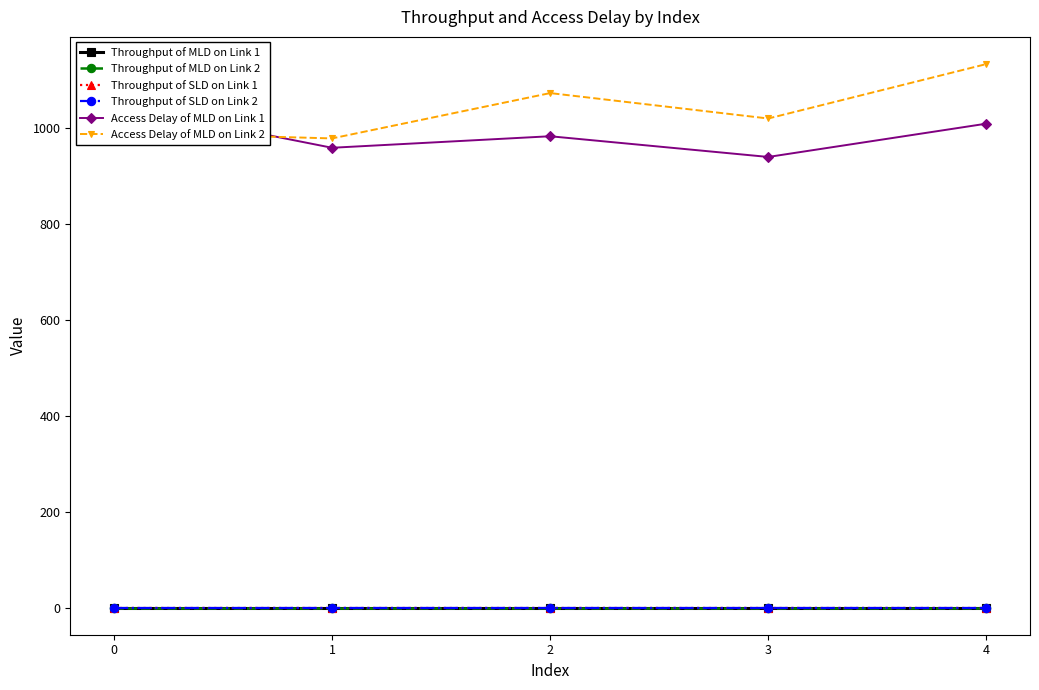

The Throughput of SLD on Link 2 series shows 0.0 at 3. True or false?

True